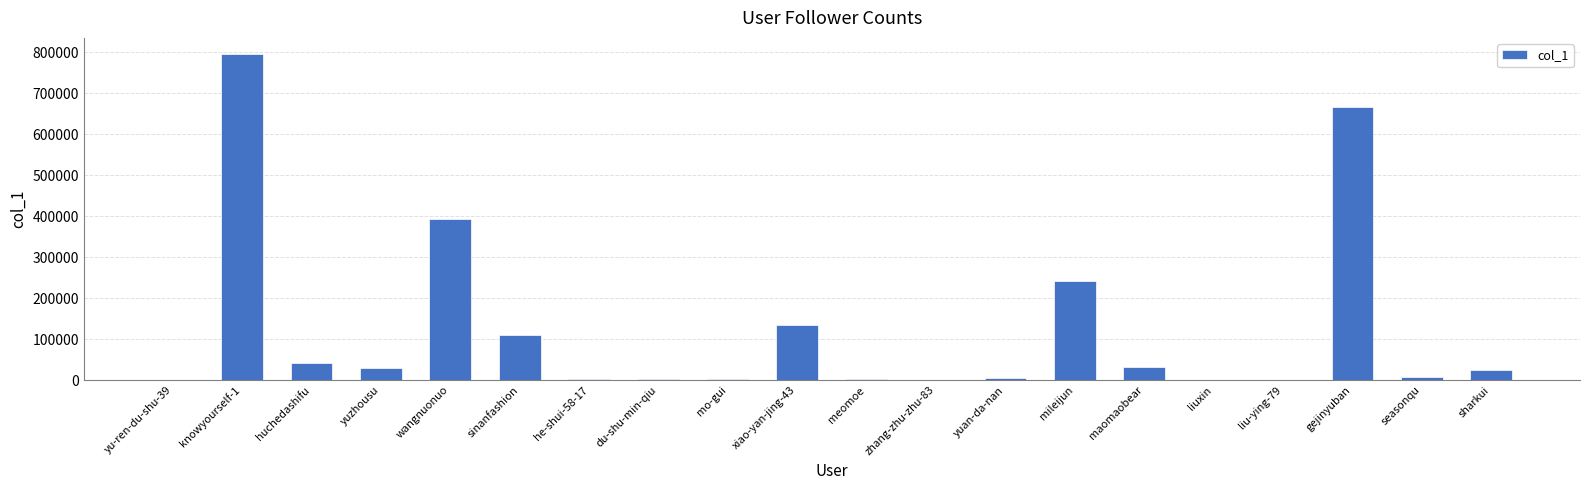

What is the sum of all values?

2496901